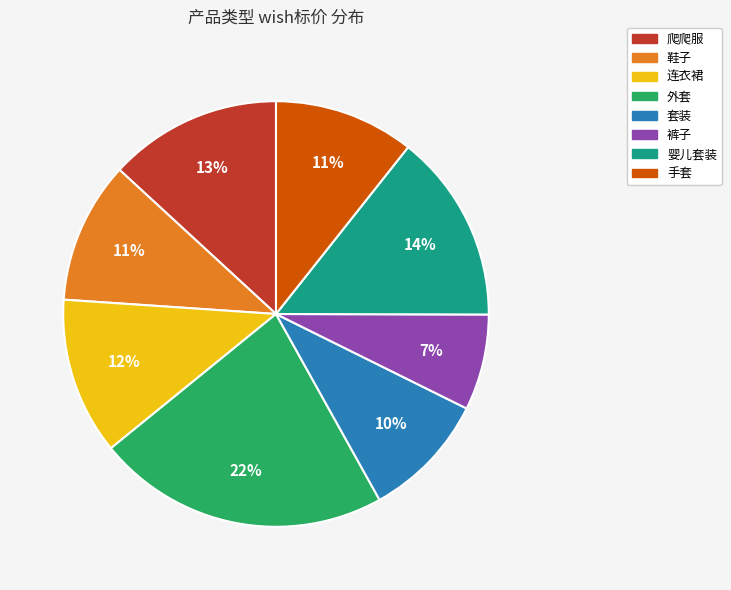

Combined, do 婴儿套装 and 外套 account for over 50%?

No